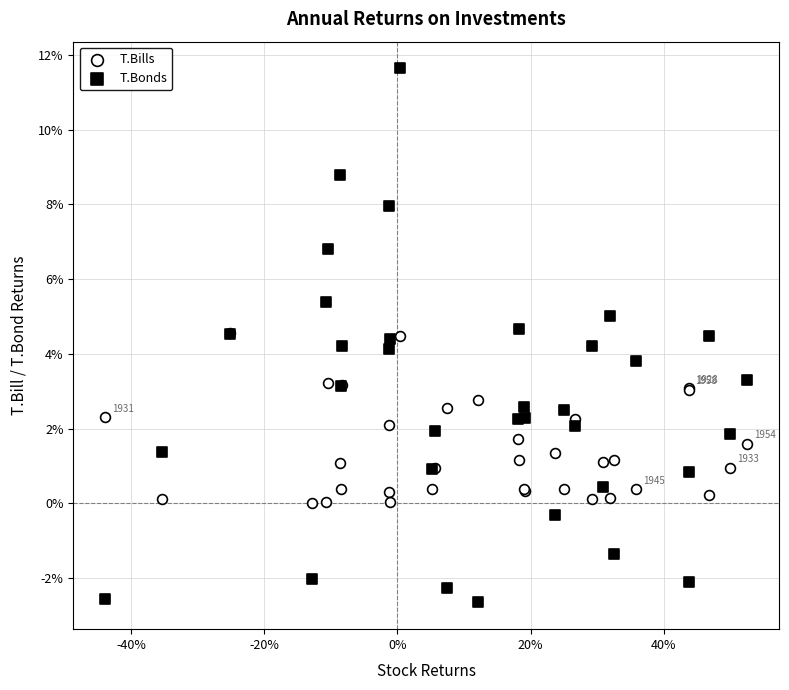

What are all the series names shown in the legend?

T.Bills, T.Bonds